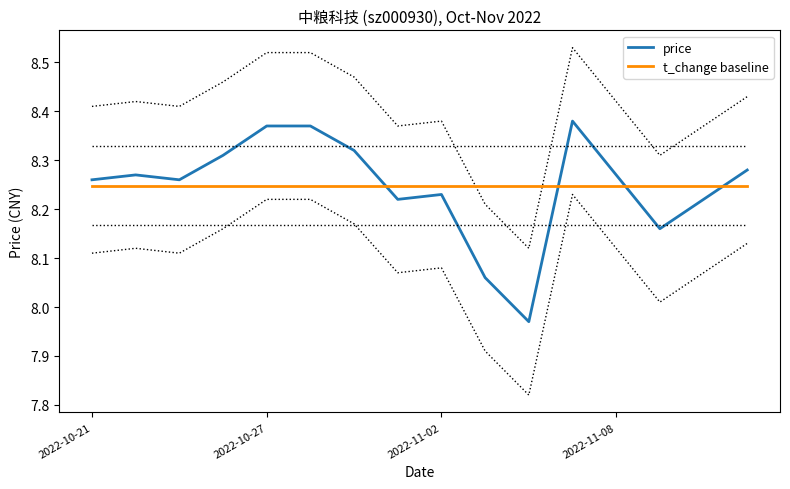

True or false: t_change baseline and price intersect in this chart.

True